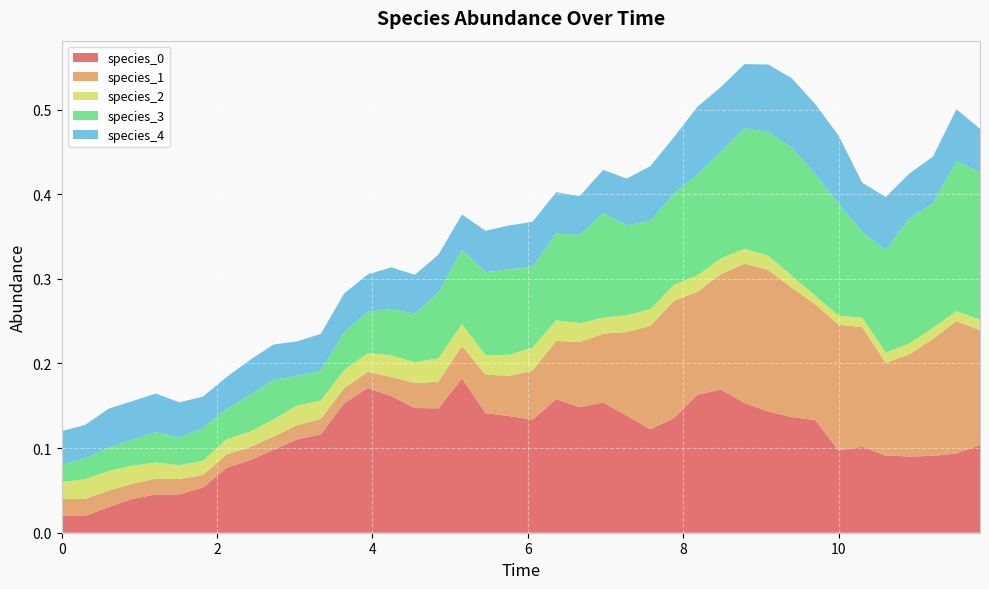

Reading left to right, transcribe all the data shown in this chart.

species_0: 0=0.0	1=0.0	2=0.0	3=0.0	4=0.0	5=0.0	6=0.1	7=0.1	8=0.1	9=0.1	10=0.1	11=0.1	12=0.2	13=0.2	14=0.2	15=0.1	16=0.1	17=0.2	18=0.1	19=0.1	20=0.1	21=0.2	22=0.1	23=0.2	24=0.1	25=0.1	26=0.1	27=0.2	28=0.2	29=0.2	30=0.1	31=0.1	32=0.1	33=0.1	34=0.1	35=0.1	36=0.1	37=0.1	38=0.1	39=0.1
species_1: 0=0.0	1=0.0	2=0.0	3=0.0	4=0.0	5=0.0	6=0.0	7=0.0	8=0.0	9=0.0	10=0.0	11=0.0	12=0.0	13=0.0	14=0.0	15=0.0	16=0.0	17=0.0	18=0.0	19=0.0	20=0.1	21=0.1	22=0.1	23=0.1	24=0.1	25=0.1	26=0.1	27=0.1	28=0.1	29=0.2	30=0.2	31=0.2	32=0.1	33=0.1	34=0.1	35=0.1	36=0.1	37=0.1	38=0.2	39=0.1
species_2: 0=0.0	1=0.0	2=0.0	3=0.0	4=0.0	5=0.0	6=0.0	7=0.0	8=0.0	9=0.0	10=0.0	11=0.0	12=0.0	13=0.0	14=0.0	15=0.0	16=0.0	17=0.0	18=0.0	19=0.0	20=0.0	21=0.0	22=0.0	23=0.0	24=0.0	25=0.0	26=0.0	27=0.0	28=0.0	29=0.0	30=0.0	31=0.0	32=0.0	33=0.0	34=0.0	35=0.0	36=0.0	37=0.0	38=0.0	39=0.0
species_3: 0=0.0	1=0.0	2=0.0	3=0.0	4=0.0	5=0.0	6=0.0	7=0.0	8=0.0	9=0.0	10=0.0	11=0.0	12=0.0	13=0.0	14=0.1	15=0.1	16=0.1	17=0.1	18=0.1	19=0.1	20=0.1	21=0.1	22=0.1	23=0.1	24=0.1	25=0.1	26=0.1	27=0.1	28=0.1	29=0.1	30=0.1	31=0.2	32=0.1	33=0.1	34=0.1	35=0.1	36=0.1	37=0.1	38=0.2	39=0.2
species_4: 0=0.0	1=0.0	2=0.0	3=0.0	4=0.0	5=0.0	6=0.0	7=0.0	8=0.0	9=0.0	10=0.0	11=0.0	12=0.0	13=0.0	14=0.0	15=0.0	16=0.0	17=0.0	18=0.0	19=0.1	20=0.1	21=0.0	22=0.0	23=0.1	24=0.1	25=0.1	26=0.1	27=0.1	28=0.1	29=0.1	30=0.1	31=0.1	32=0.1	33=0.1	34=0.1	35=0.1	36=0.1	37=0.1	38=0.1	39=0.1